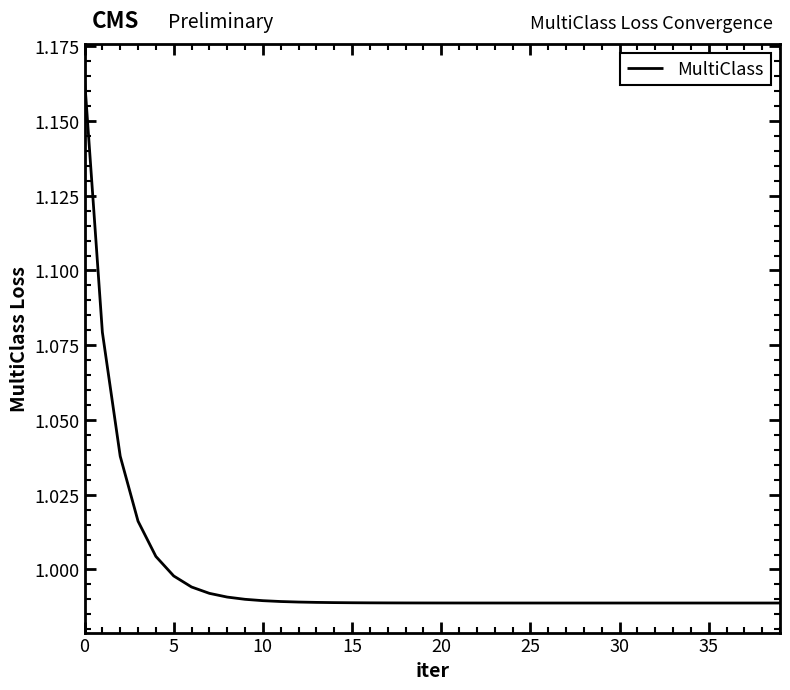

Does the chart display data point markers on the line(s)?

No